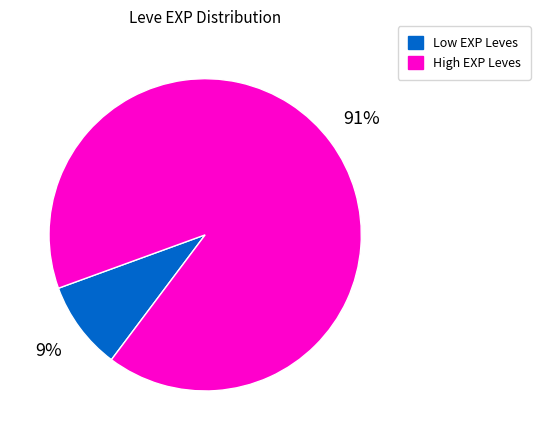

Is there any slice that represents more than half of the pie?

Yes